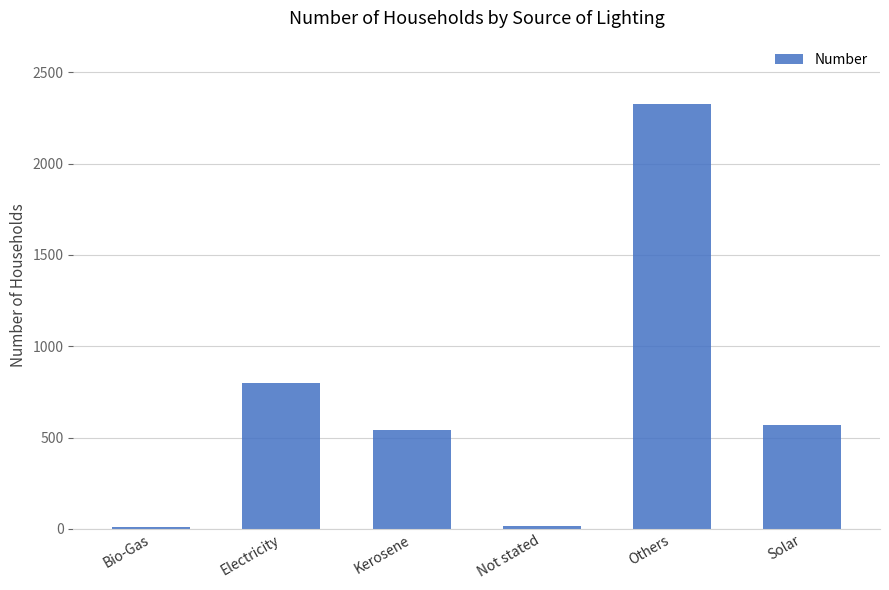

Between Kerosene and Electricity, which is larger?

Electricity